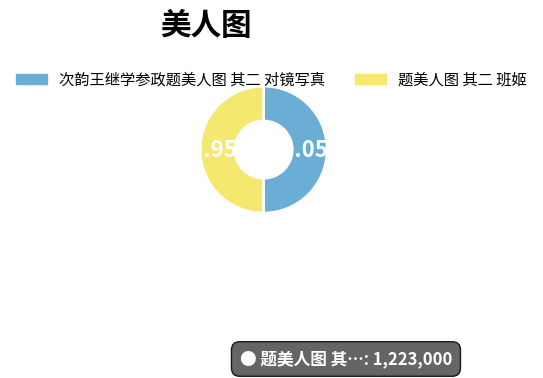

Count the number of slices in the pie.

2